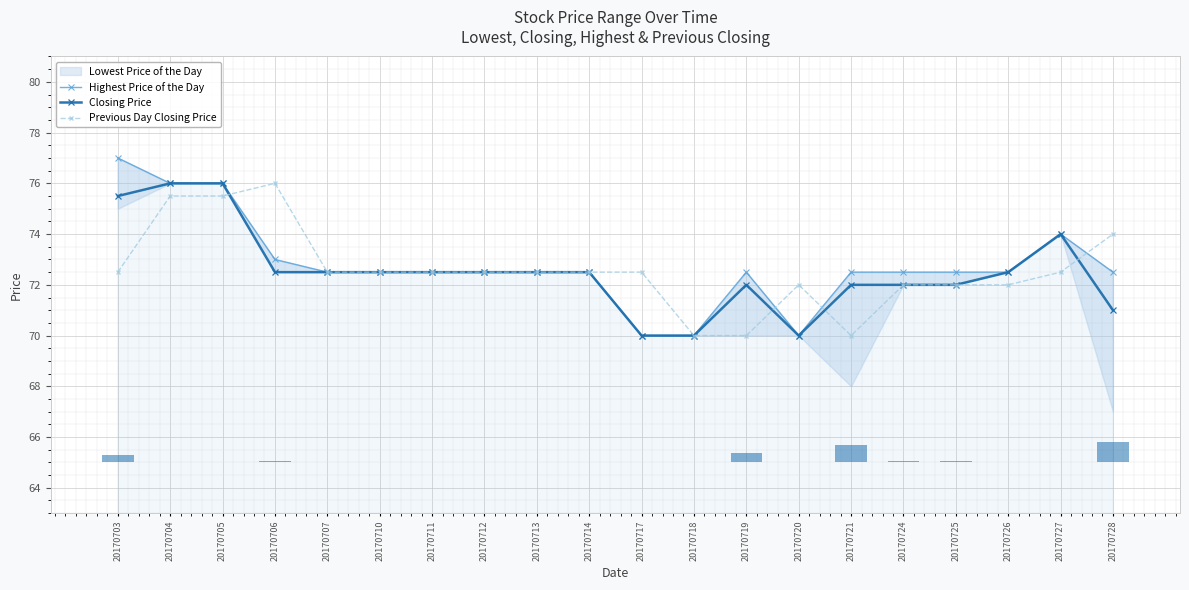

What is the sum of all Closing Price values?

1450.5